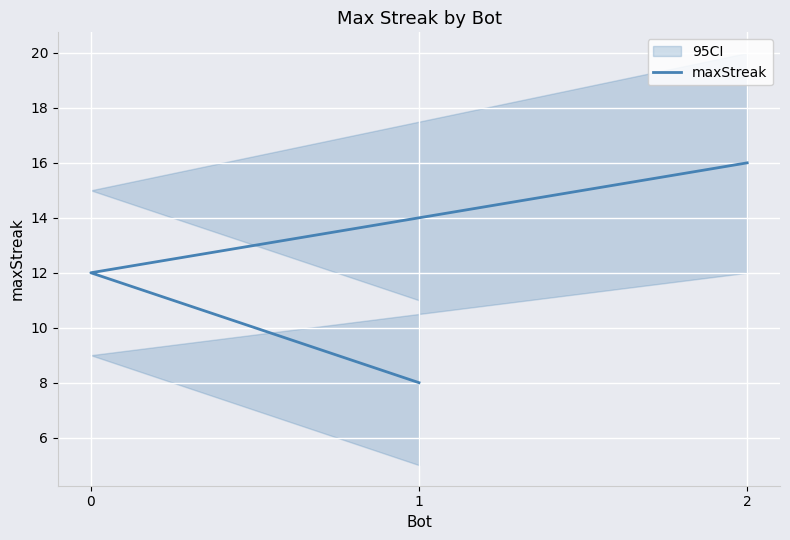

What is the greatest value displayed?

16